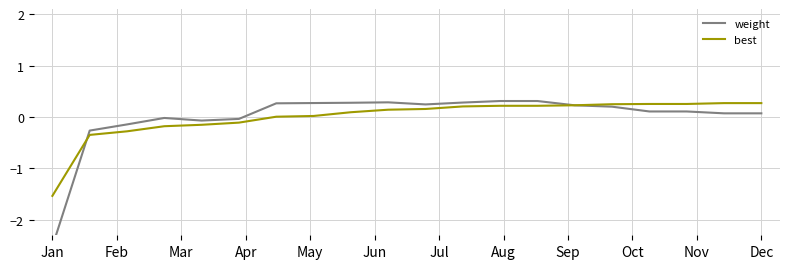

At which label does best reach its minimum?

Jan